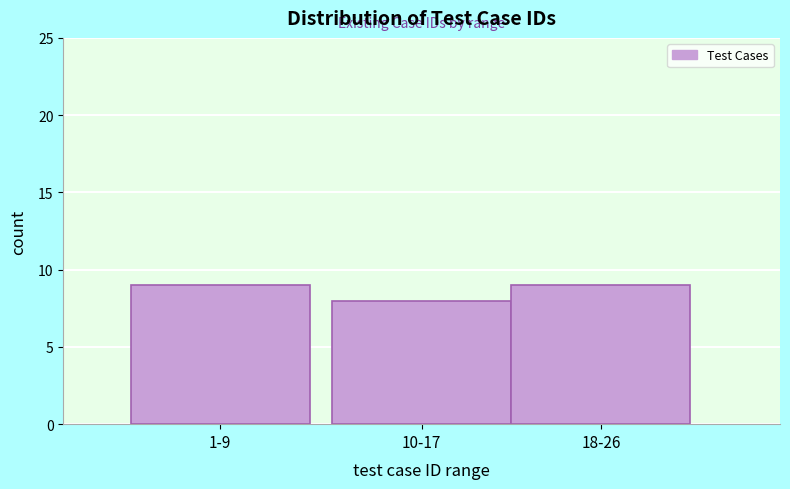

Reading left to right, extract all data points from this chart.

1-9=9	10-17=8	18-26=9